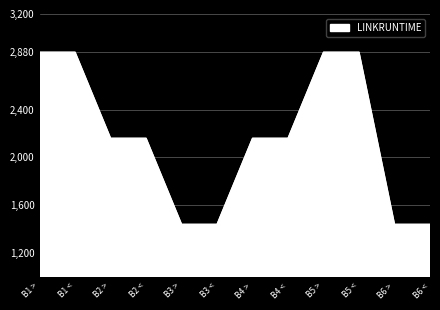

What is the sum of the values at B5 < and B5 >?

5760